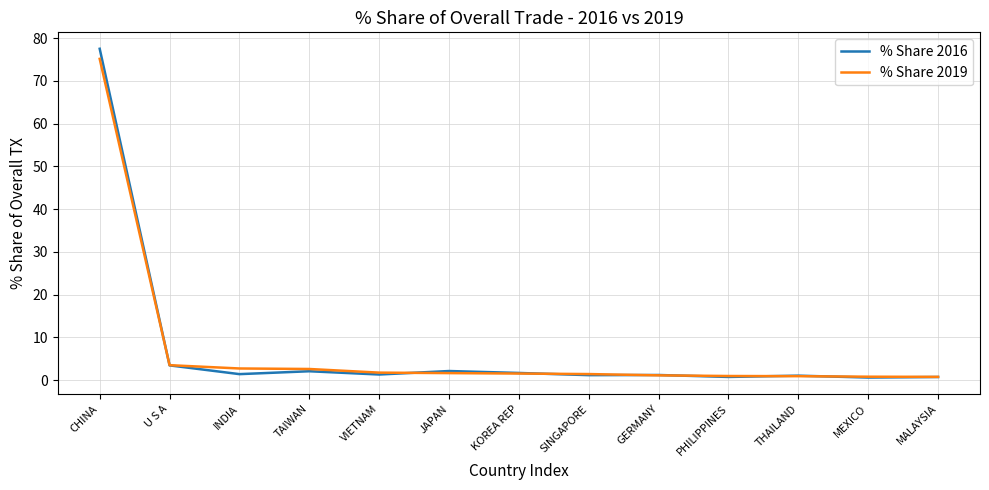

Is the value of % Share 2019 at INDIA greater than the value of % Share 2016 at PHILIPPINES?

Yes